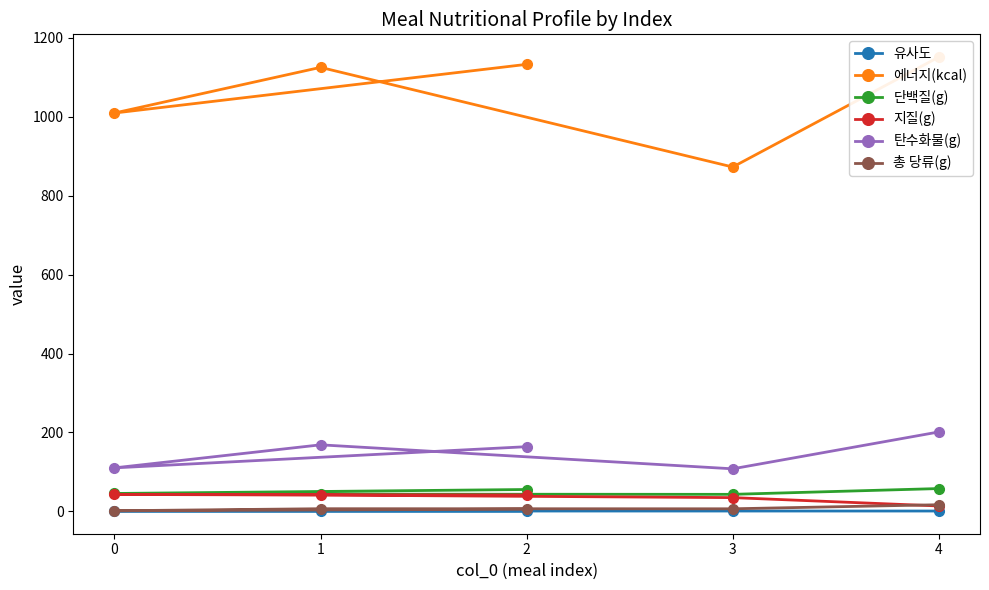

At which label does 탄수화물(g) first exceed 163?

1